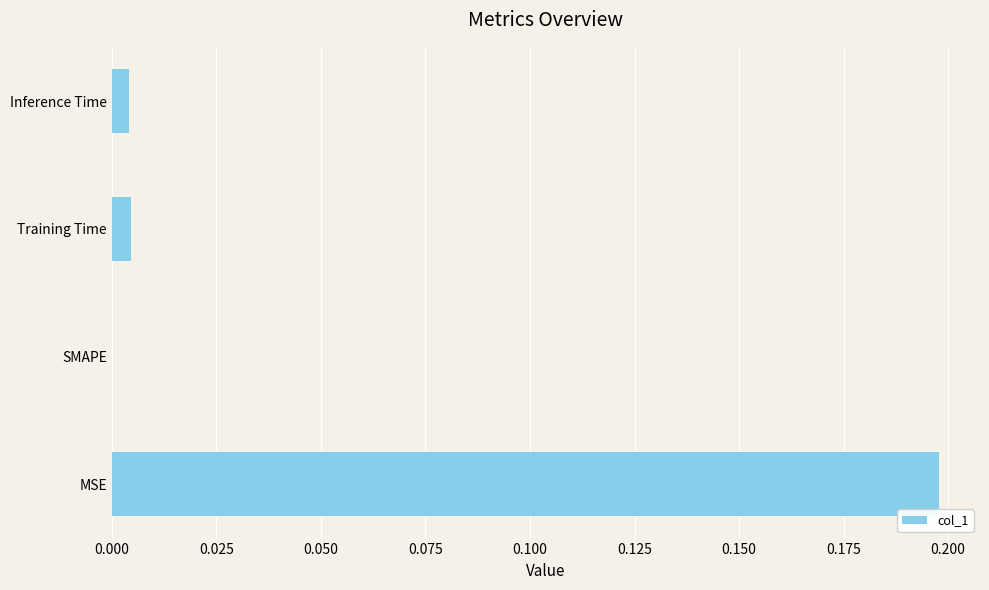

Which has a higher value, MSE or SMAPE?

MSE